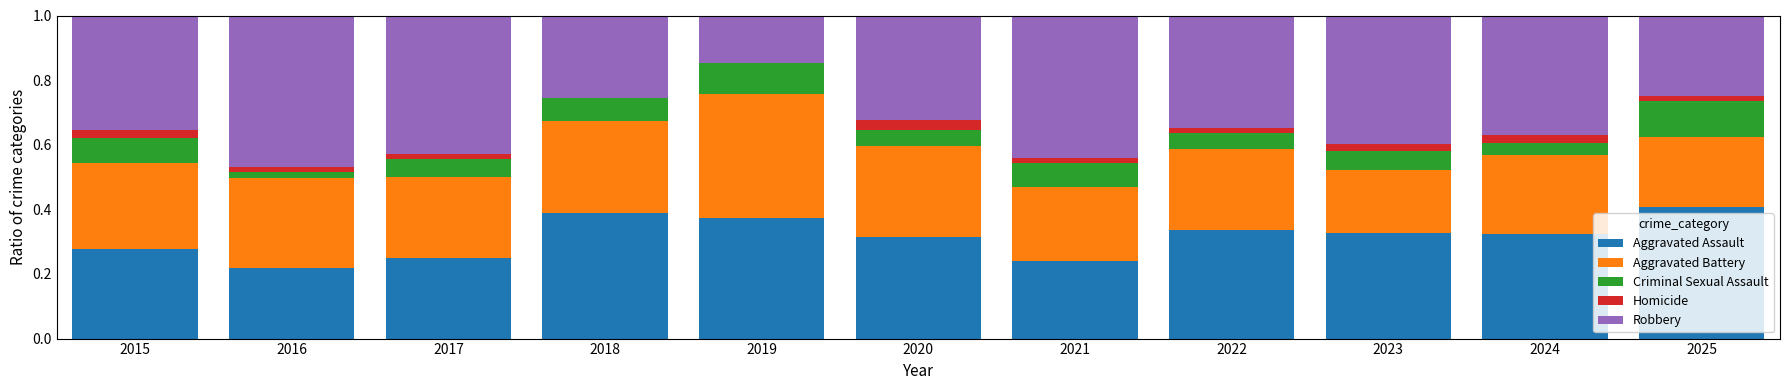

Count the number of categories in the chart.

11